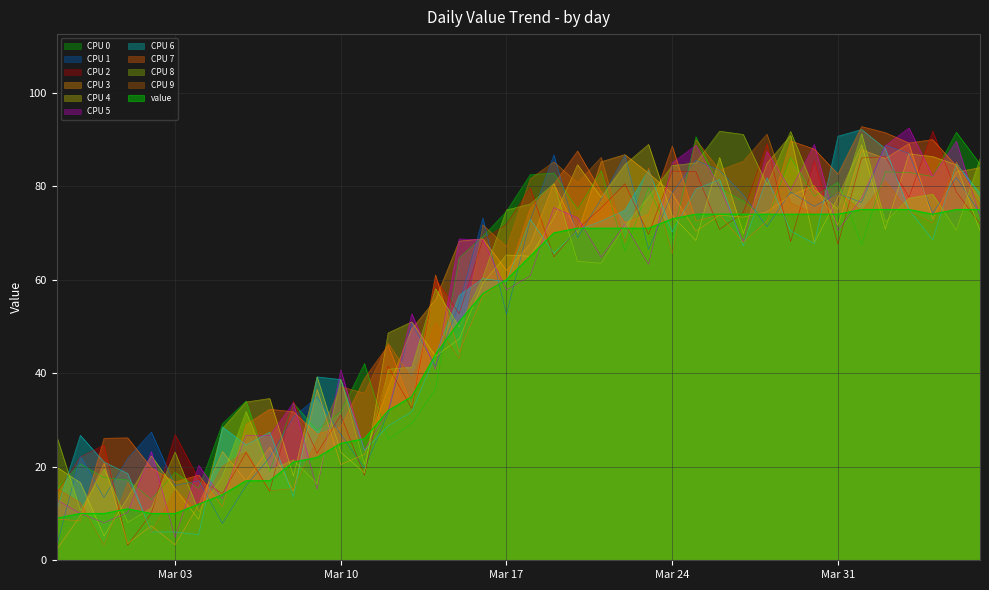

What is the ratio of the value at 2020-03-31 to the value at 2020-04-02?

1.0